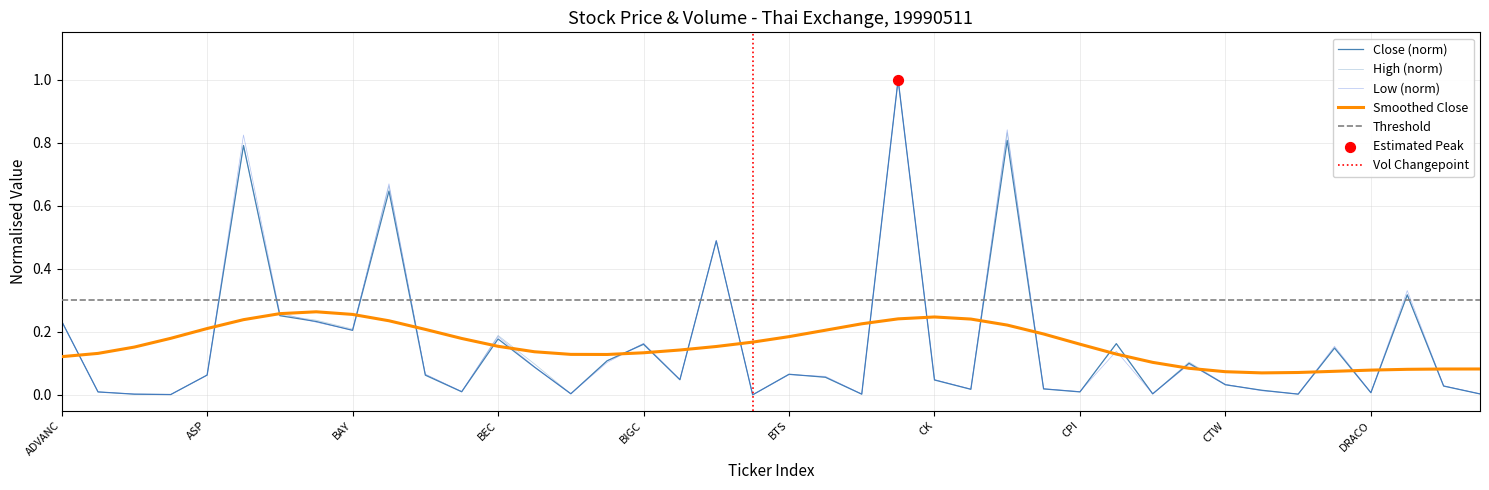

At which category is the sum across all series the highest?

23